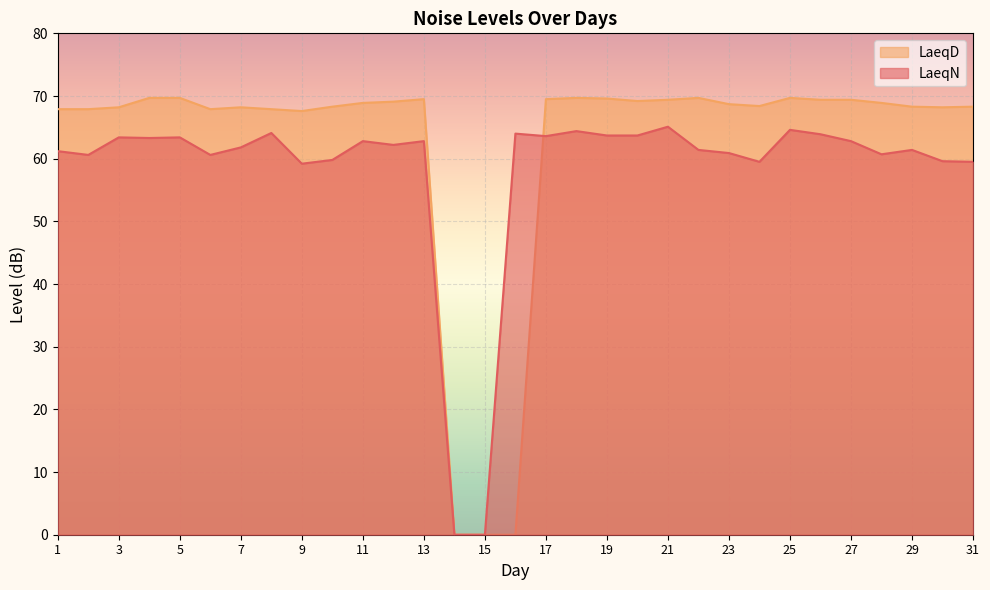

What is the greatest value displayed?

69.7